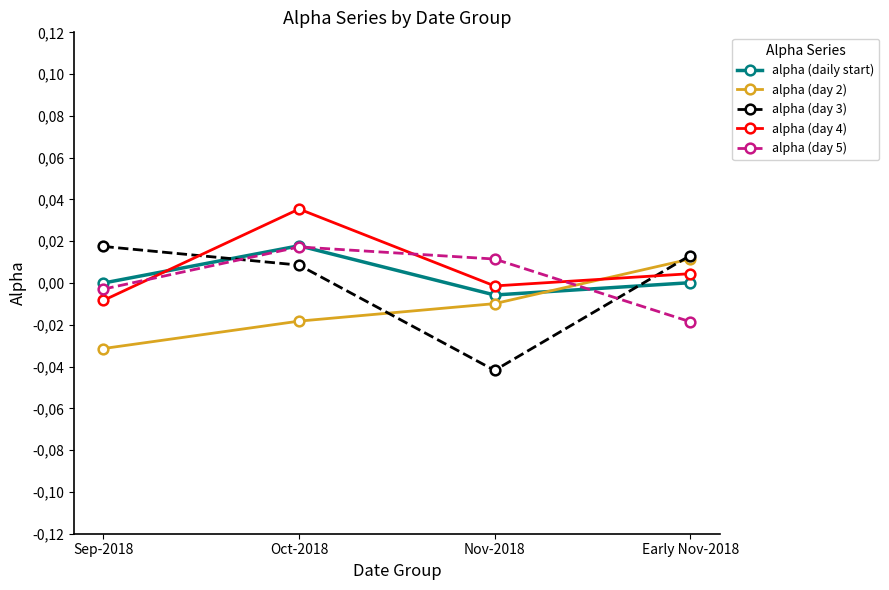

True or false: alpha (day 2) and alpha (daily start) cross at least once.

True